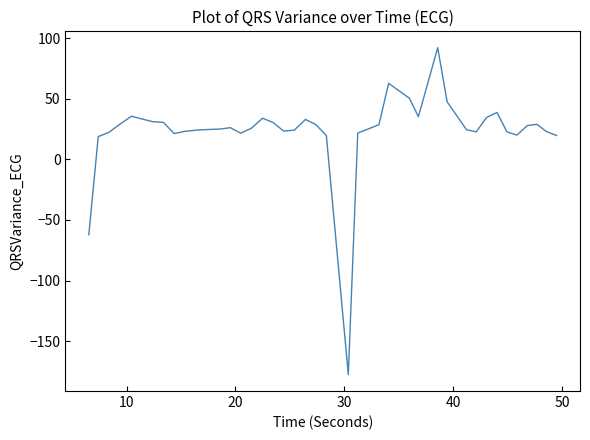

What is the smallest value displayed?

-177.6